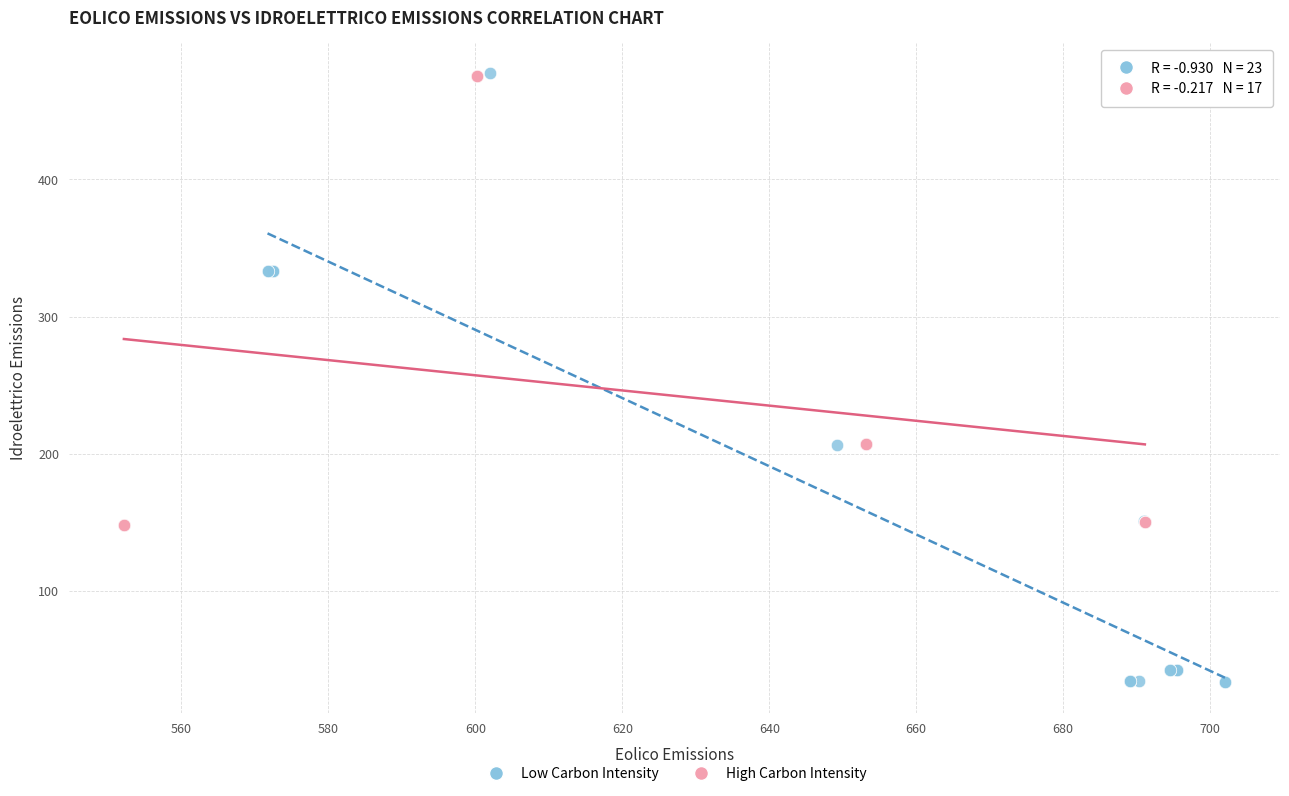

What are all the series names shown in the legend?

Low Carbon Intensity, High Carbon Intensity